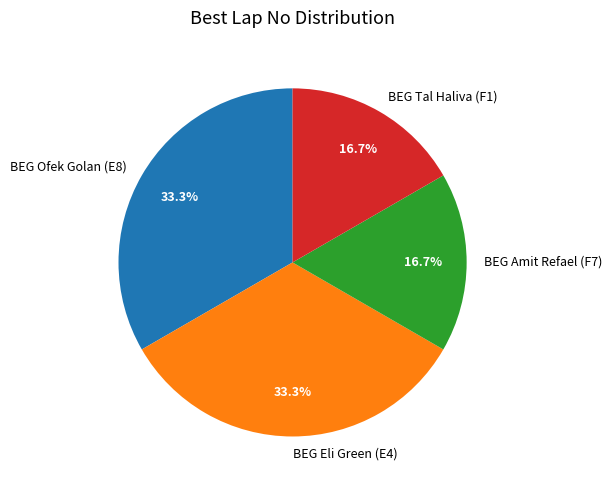

What is the ratio of the value at BEG Tal Haliva (F1) to the value at BEG Amit Refael (F7)?

1.0